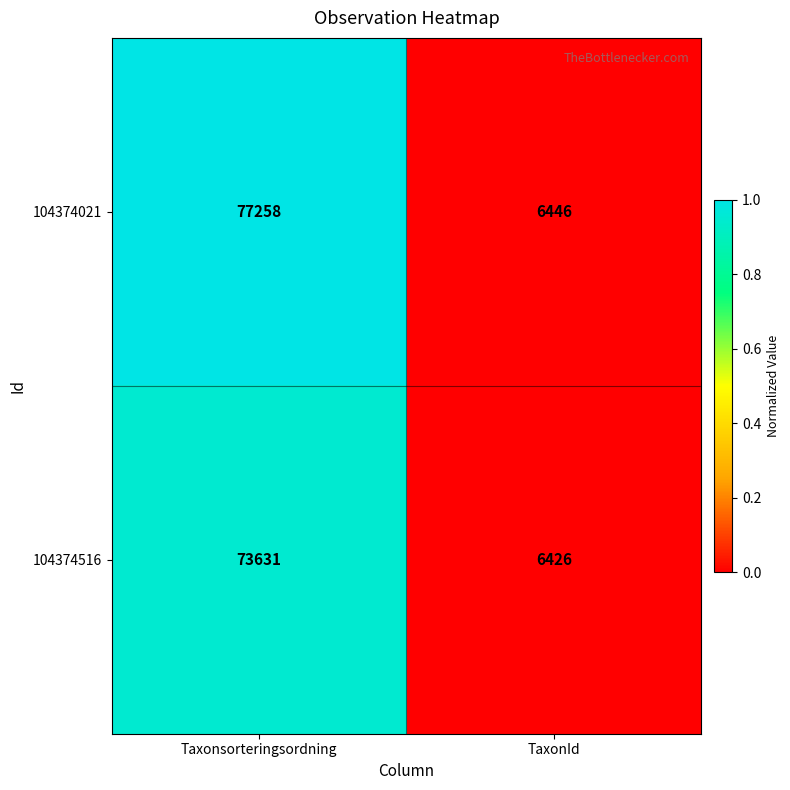

The value of 104374516 at TaxonId is 6426. True or false?

True